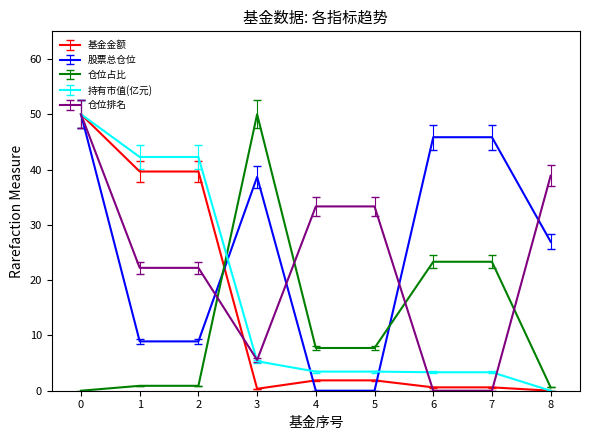

What is the difference between the second highest and second lowest values in the 基金金额 series?

39.3